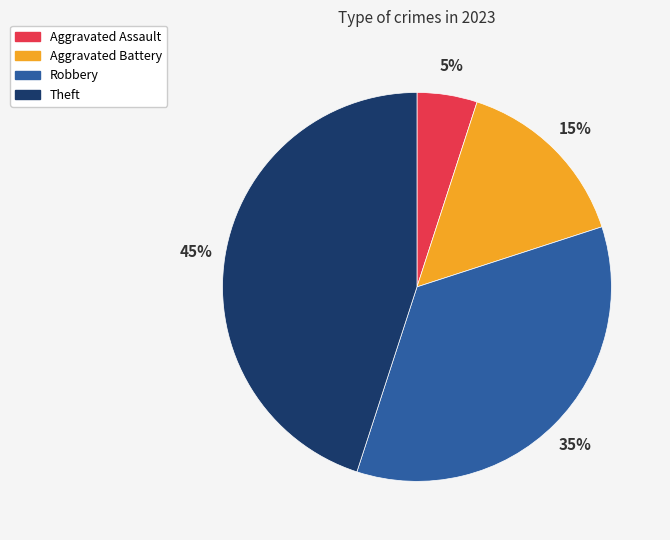

Do Robbery and Theft together represent more than half of the pie?

Yes